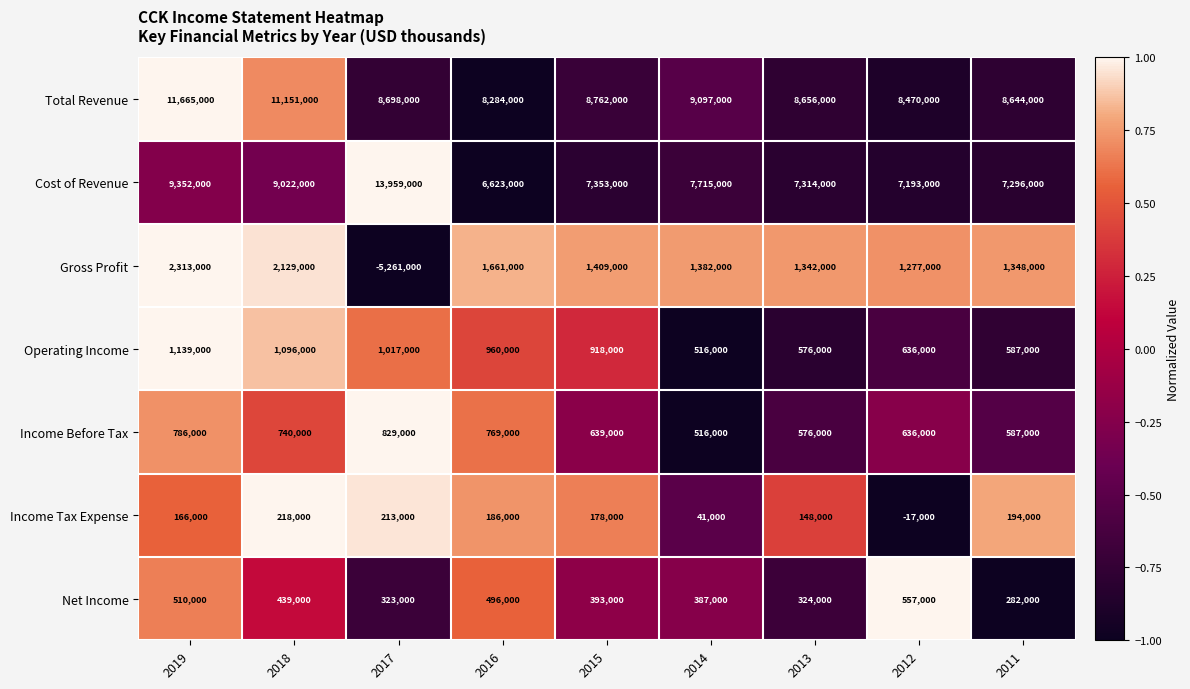

What is the difference between the maximum and minimum values in the Cost of Revenue series?

7336000